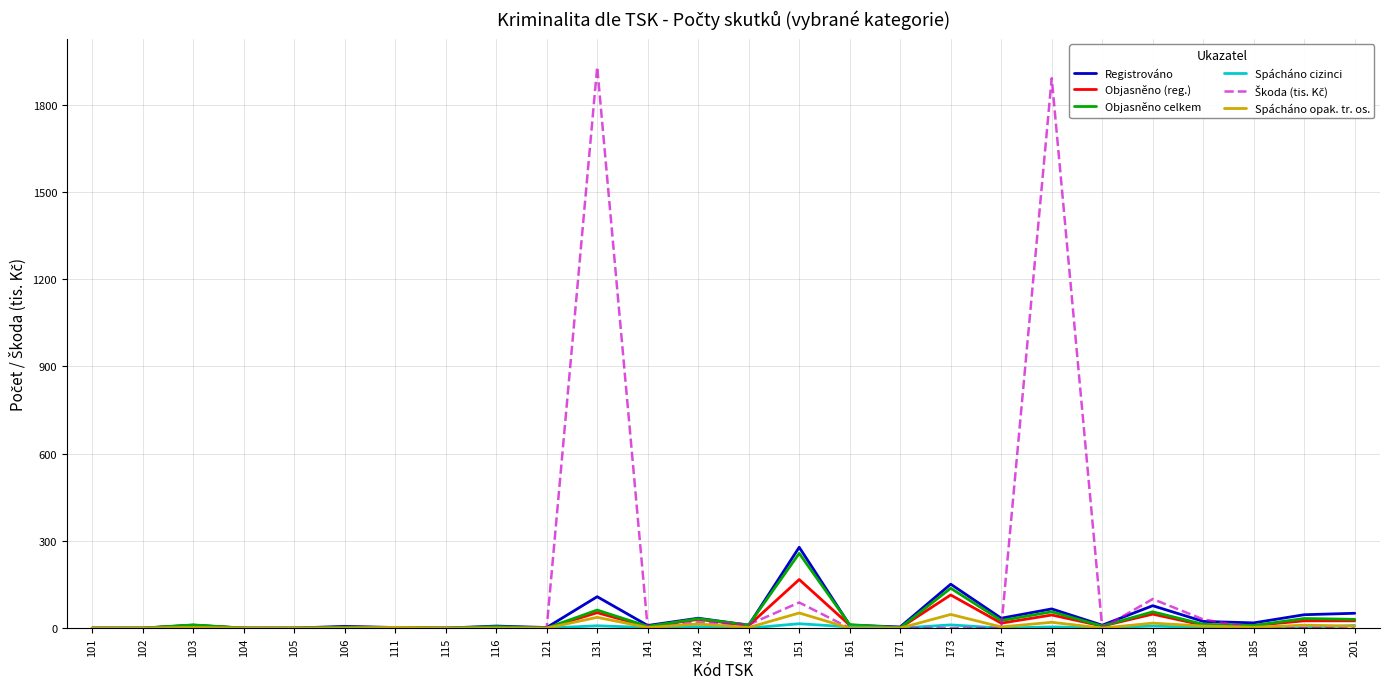

What is the maximum value shown in the chart?

1930